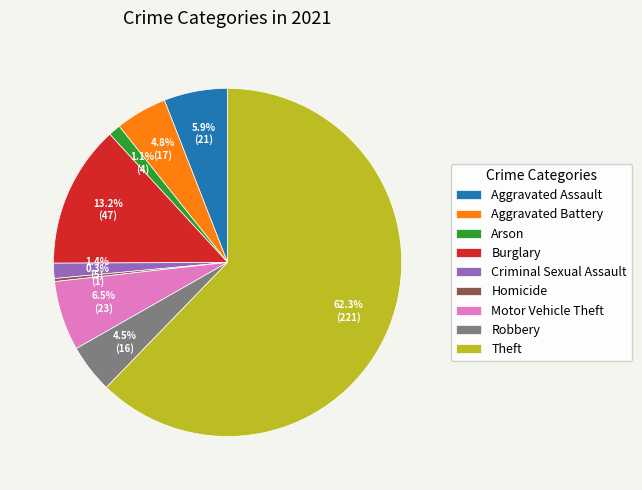

What percentage is NOT represented by Aggravated Assault?

94.1%